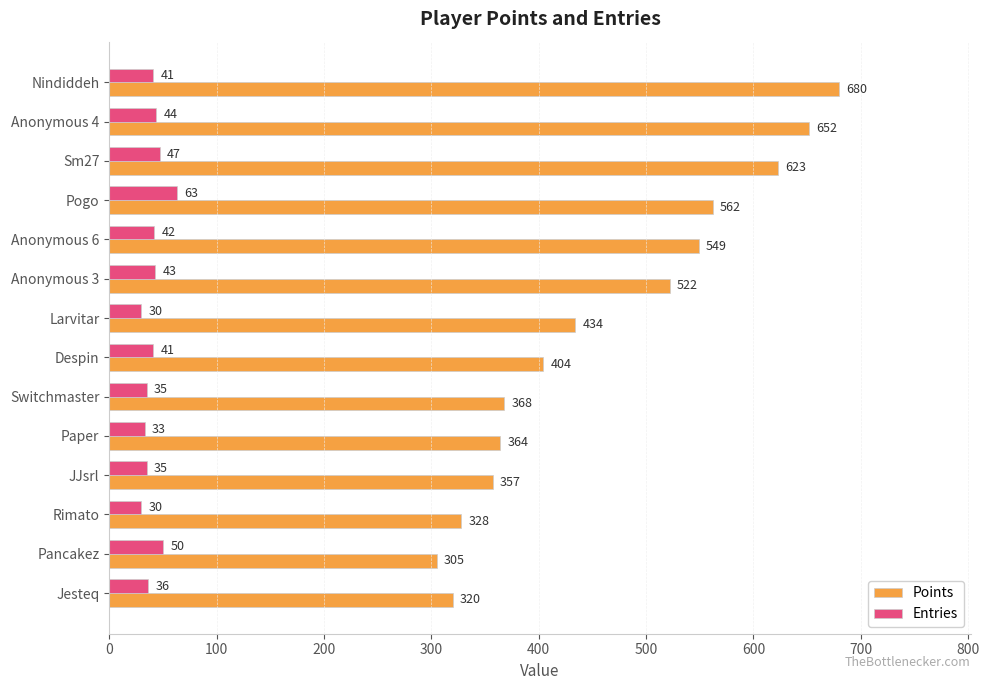

Which series has the largest range (max minus min)?

Points